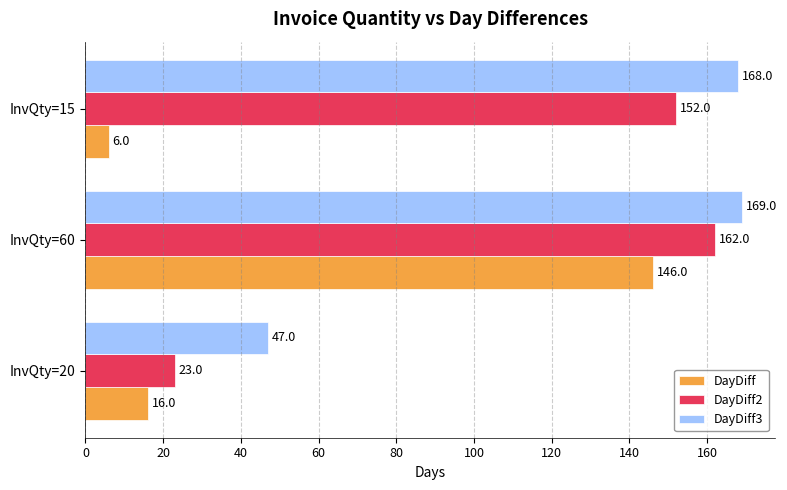

Which series has the widest spread of values?

DayDiff